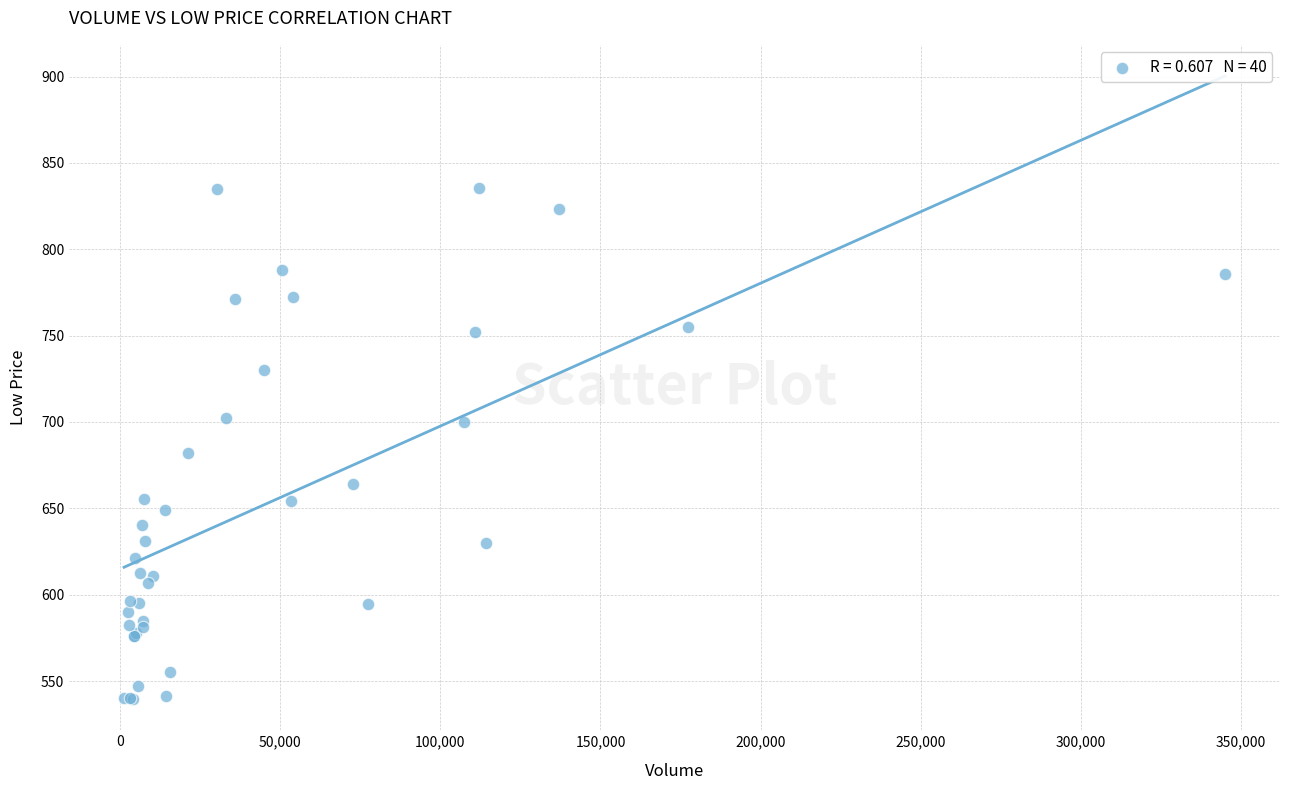

What Y value in the scatter plot is closest to 687?

682.0